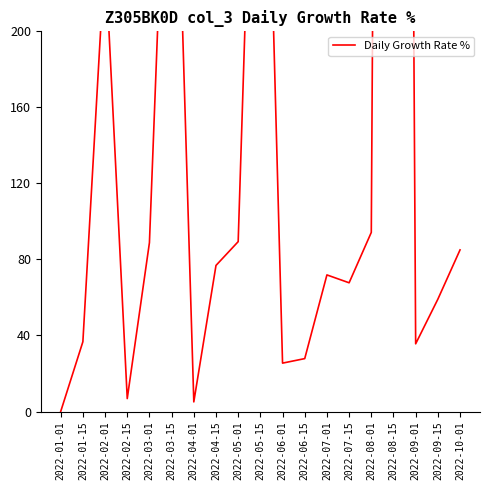

What is the label of the 15th point from the left?

2022-08-01